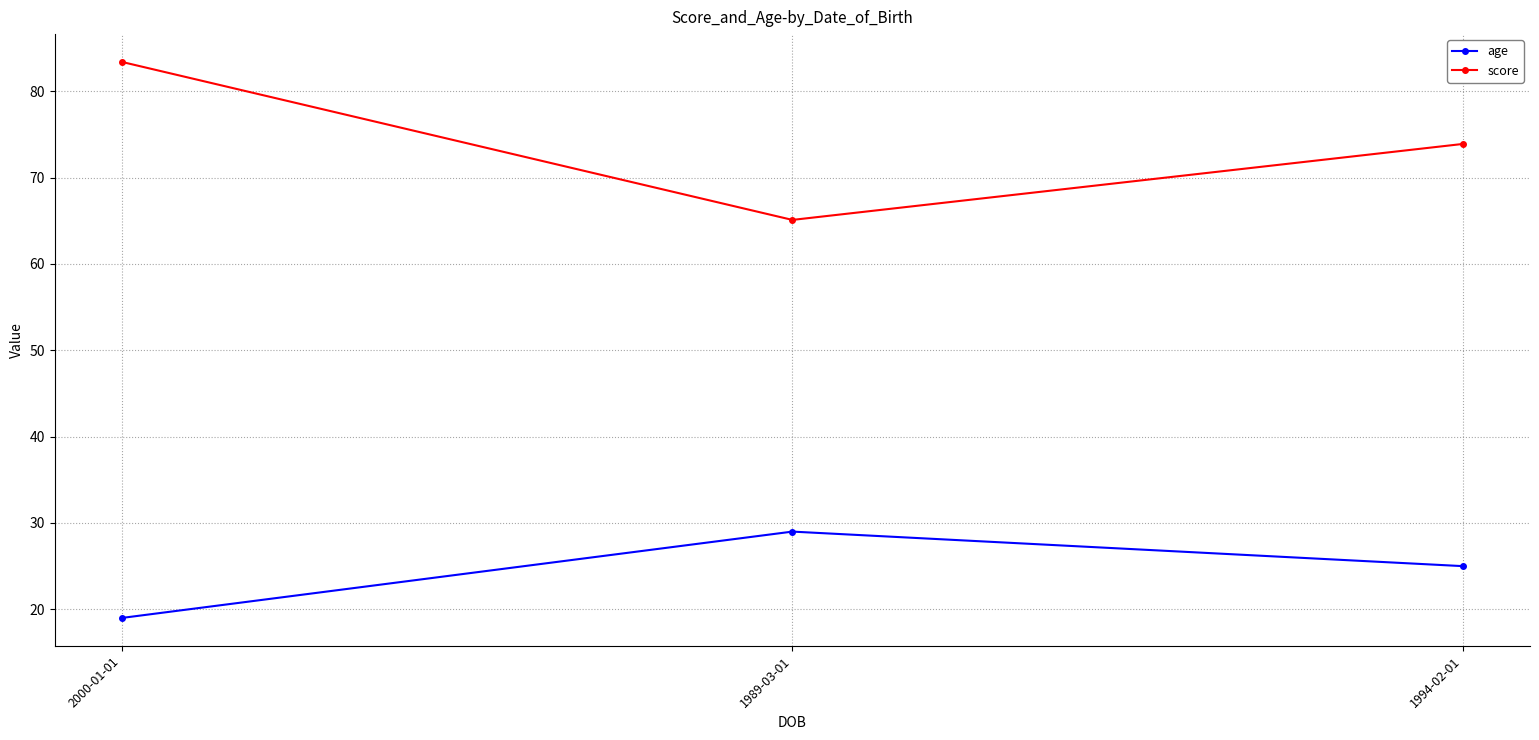

The score series shows 20.6 at 2000-01-01. True or false?

False